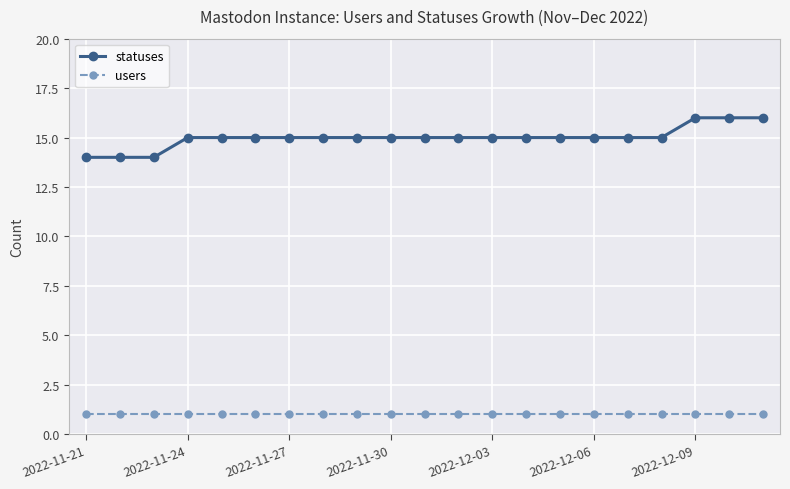

True or false: users and statuses cross at least once.

False